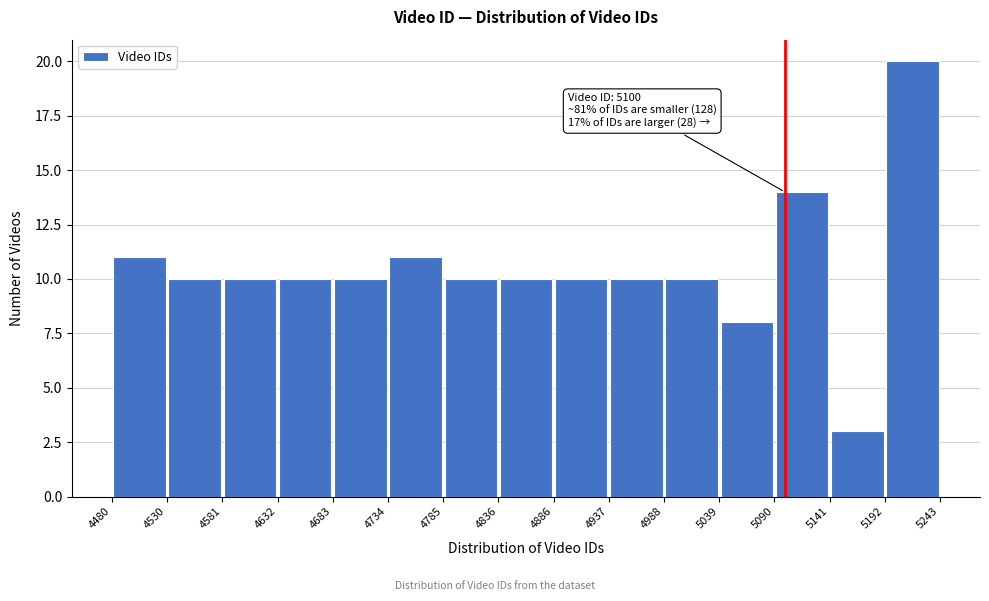

Over which range of the x-axis is the bar tallest?

5192 to 5243